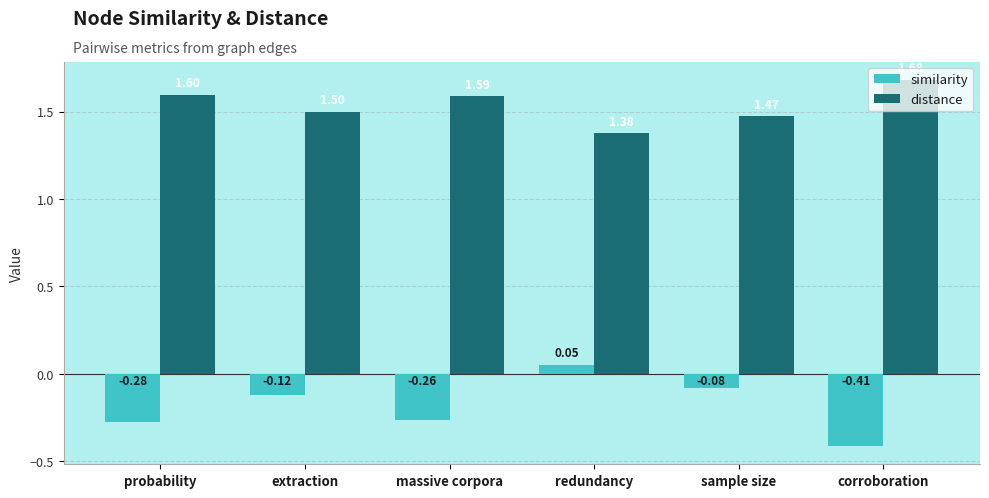

Which series has the largest range (max minus min)?

similarity